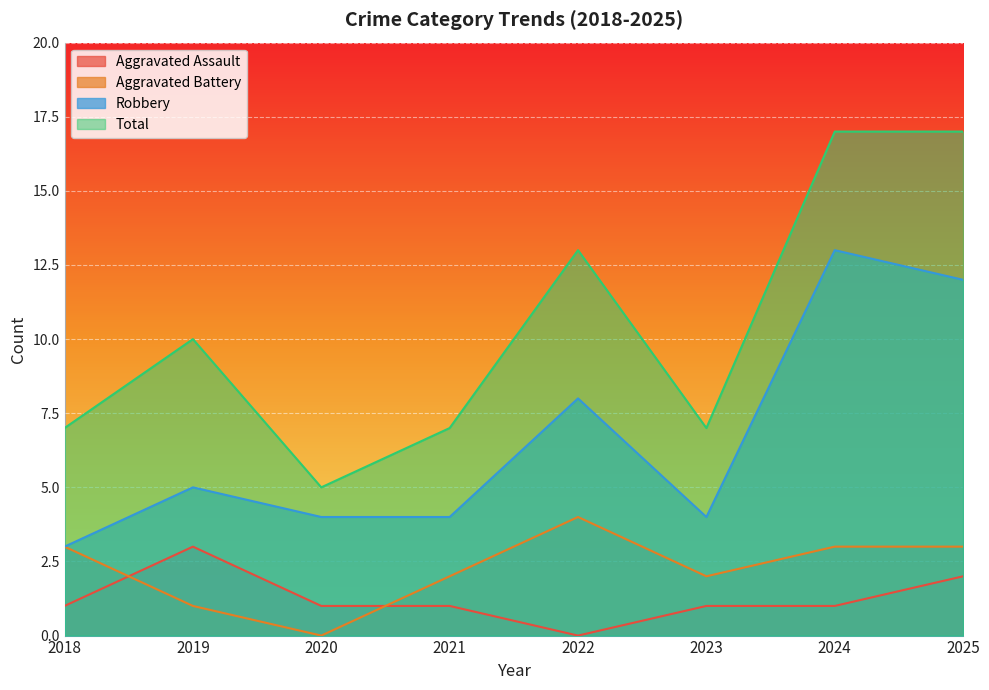

Where does the Robbery series first go above 5?

2022